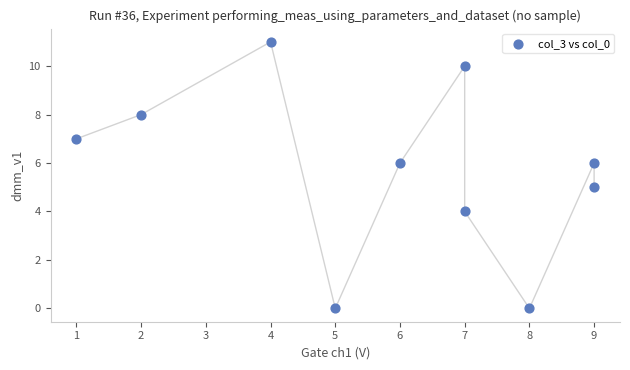

What is the range of Y values (max minus min)?

11